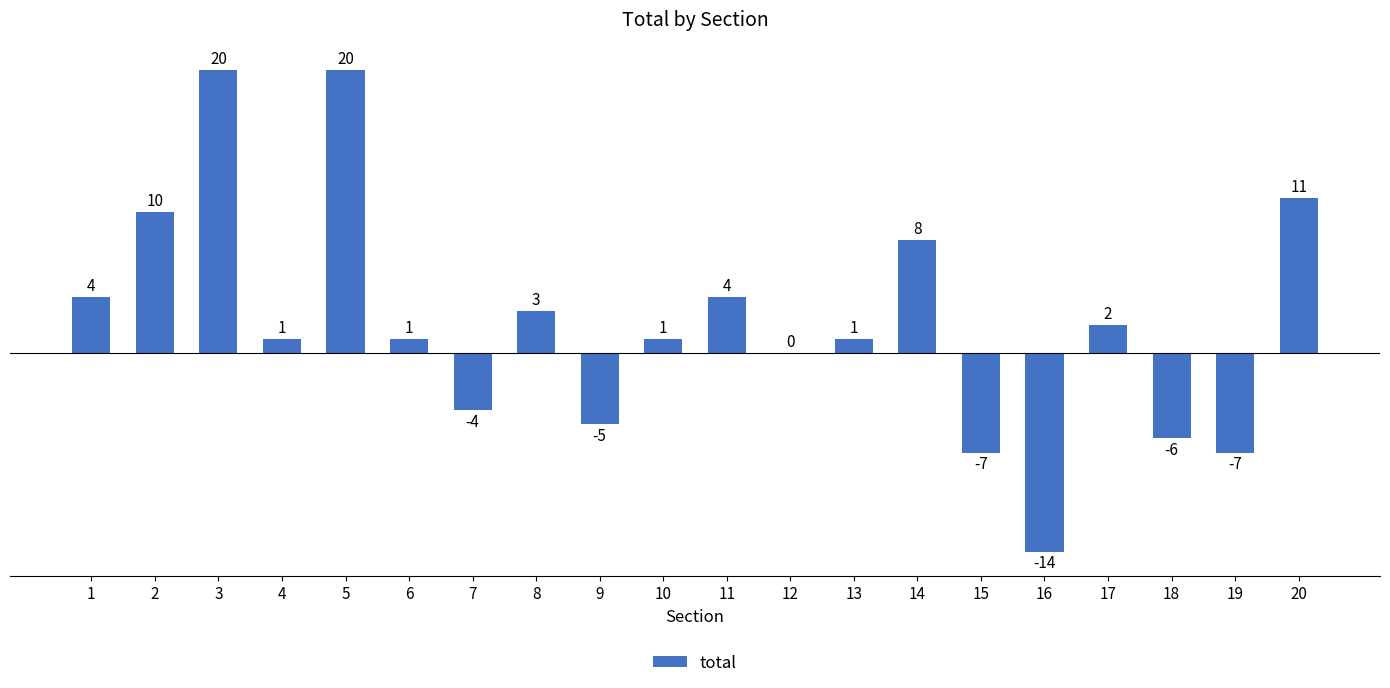

How many categories are shown in the chart?

20